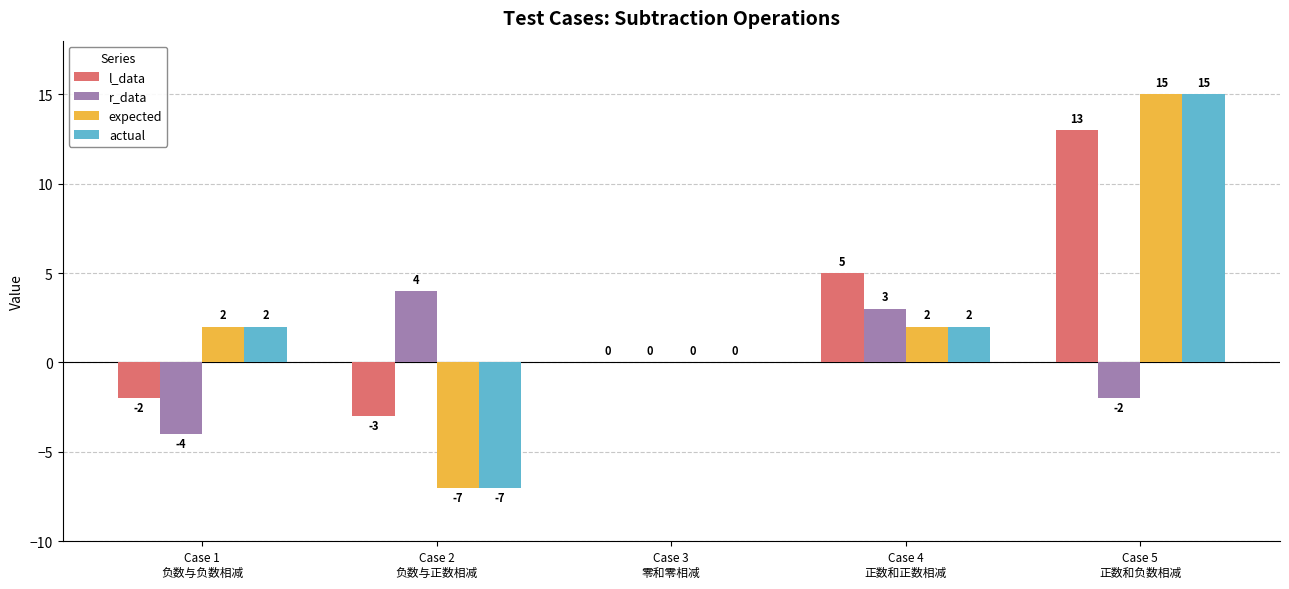

Reading left to right, extract all data points from this chart.

l_data: Case 1
负数与负数相减=-2	Case 2
负数与正数相减=-3	Case 3
零和零相减=0	Case 4
正数和正数相减=5	Case 5
正数和负数相减=13
r_data: Case 1
负数与负数相减=-4	Case 2
负数与正数相减=4	Case 3
零和零相减=0	Case 4
正数和正数相减=3	Case 5
正数和负数相减=-2
expected: Case 1
负数与负数相减=2	Case 2
负数与正数相减=-7	Case 3
零和零相减=0	Case 4
正数和正数相减=2	Case 5
正数和负数相减=15
actual: Case 1
负数与负数相减=2	Case 2
负数与正数相减=-7	Case 3
零和零相减=0	Case 4
正数和正数相减=2	Case 5
正数和负数相减=15